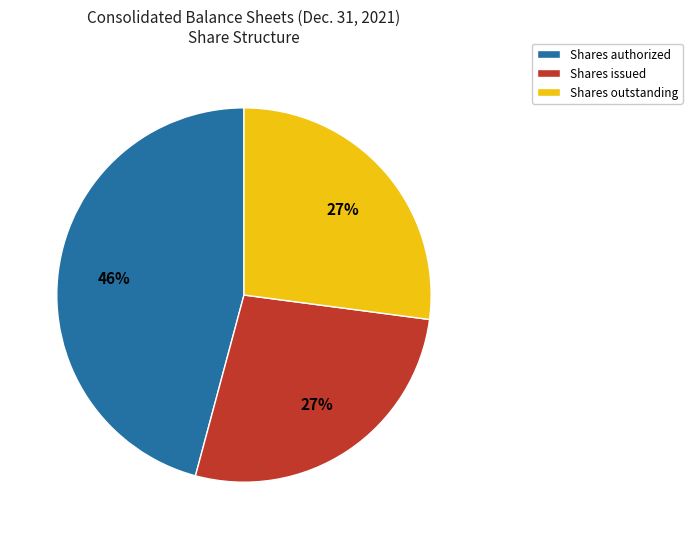

Is there a majority slice in this chart?

No